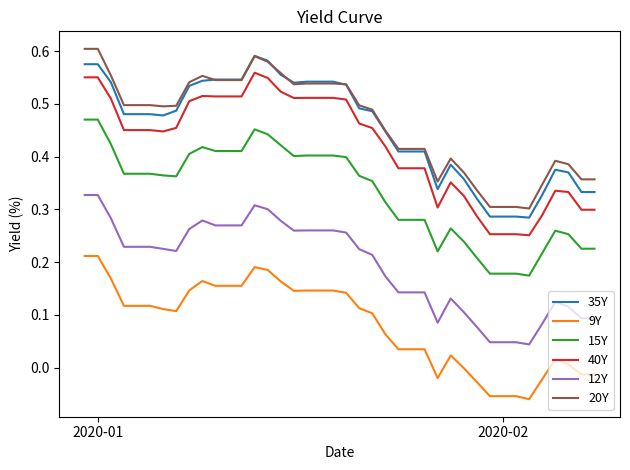

How many lines are shown in the chart?

6